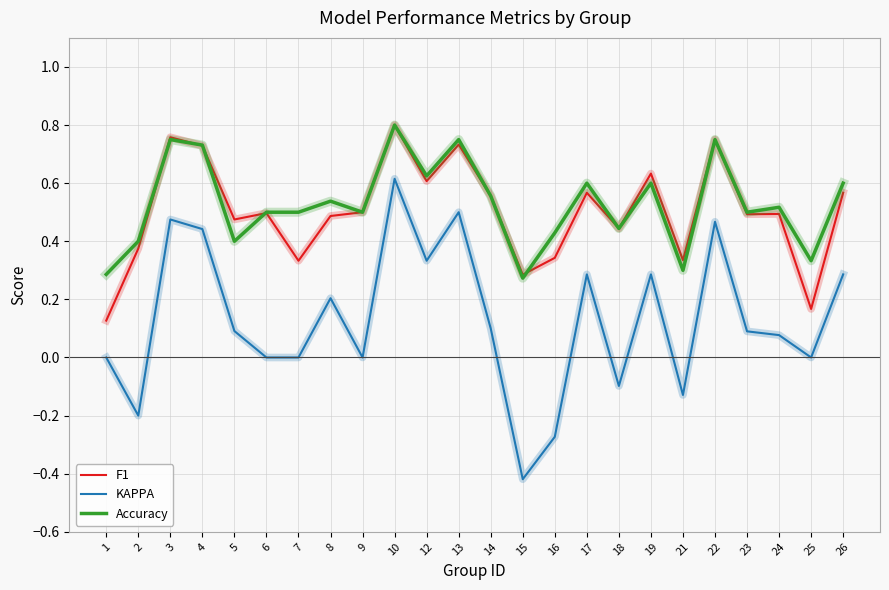

Which series changed the most between 2 and 15?

KAPPA